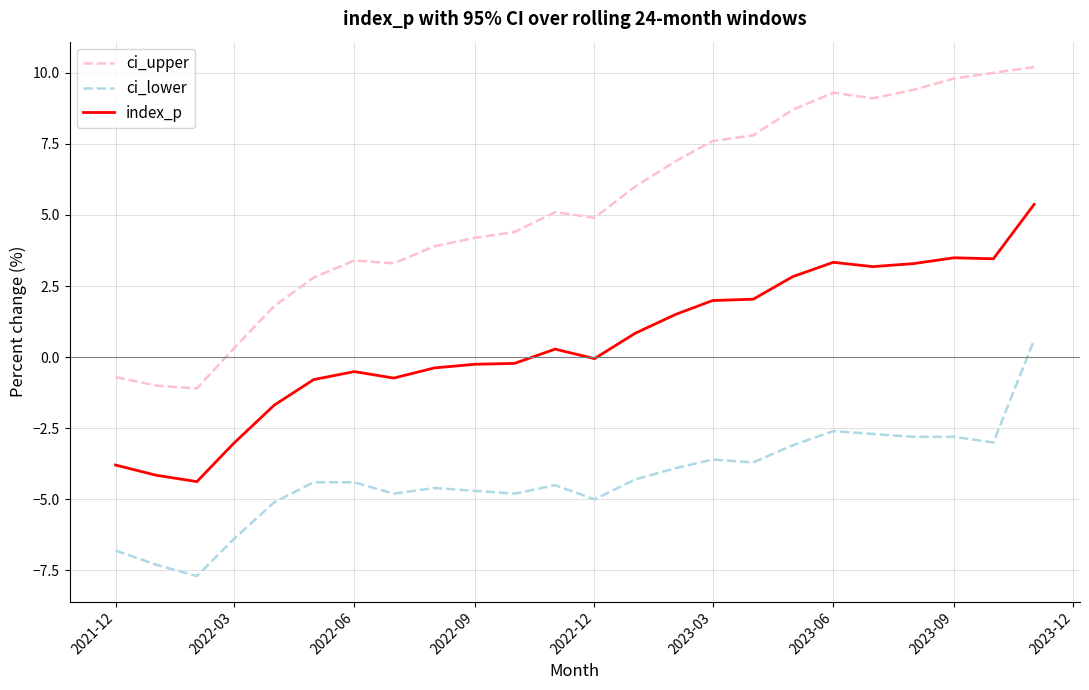

What is the difference between the maximum and minimum values in the index_p series?

9.7